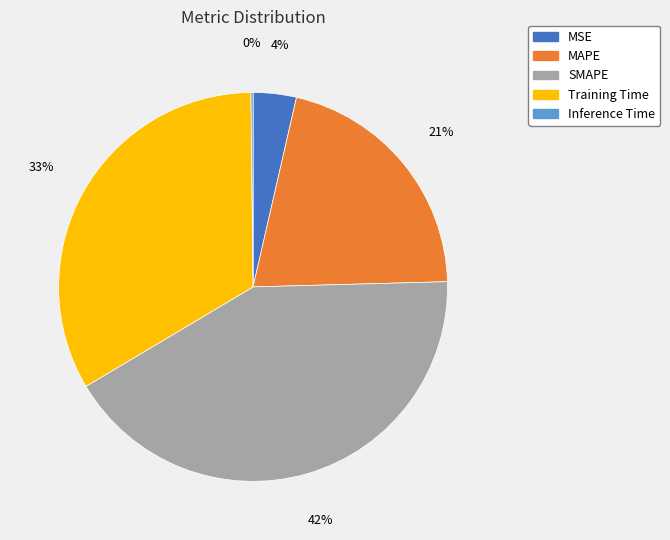

Does MAPE represent more than half of the total?

No